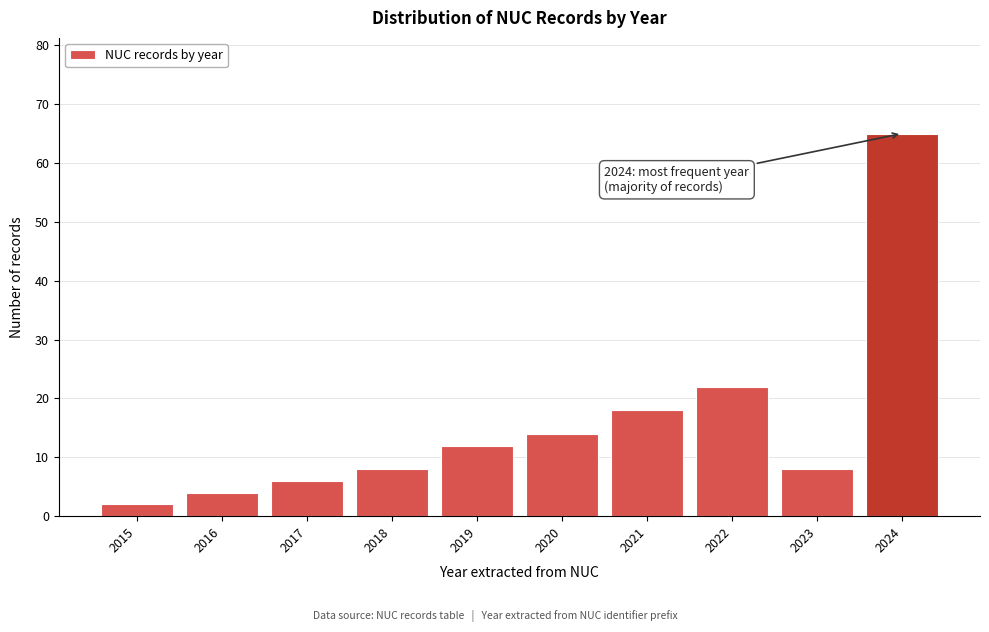

Reading left to right, list all the values displayed in this chart.

2015=2	2016=4	2017=6	2018=8	2019=12	2020=14	2021=18	2022=22	2023=8	2024=65